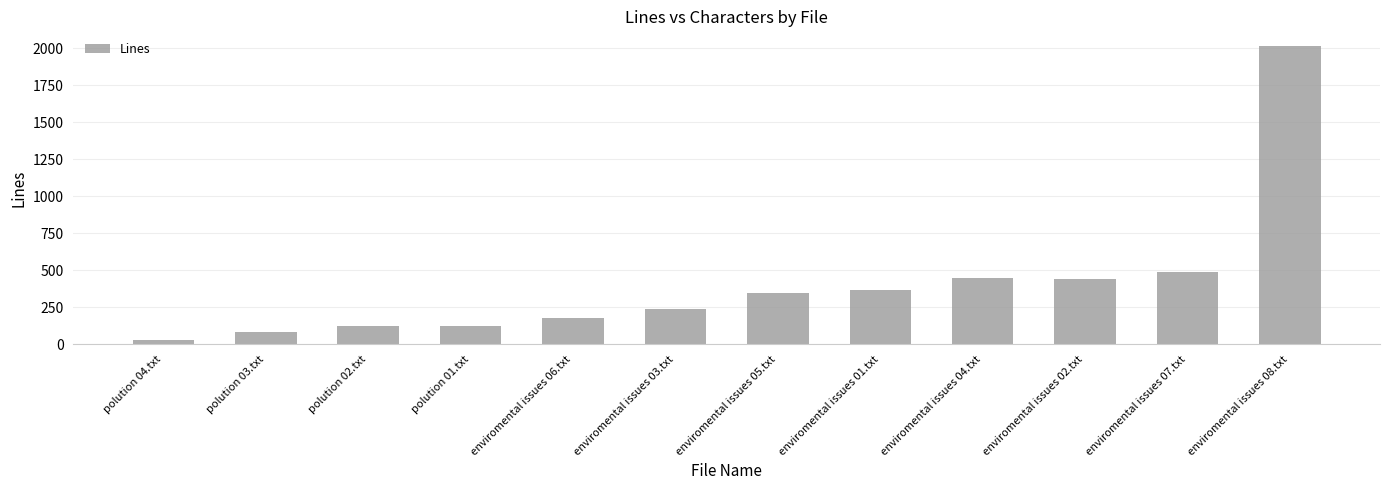

What is the sum of the values at polution 03.txt and polution 02.txt?

210